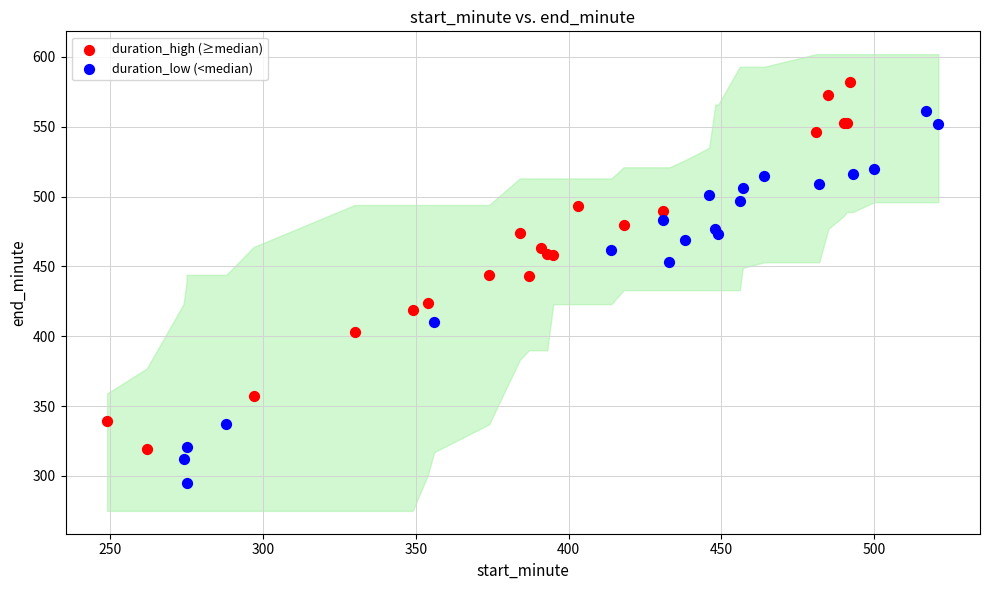

What are all the series names shown in the legend?

duration_high (≥median), duration_low (<median)